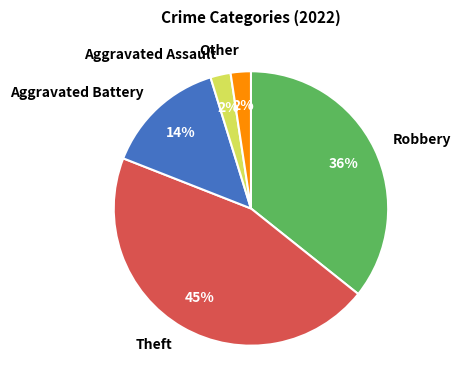

Do Aggravated Assault and Theft together represent more than half of the pie?

No